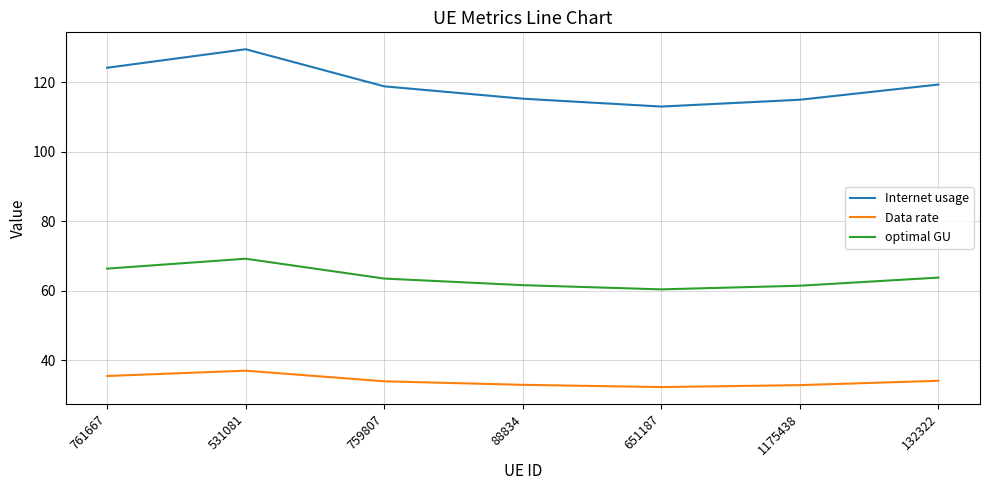

What position from the right is 132322?

1